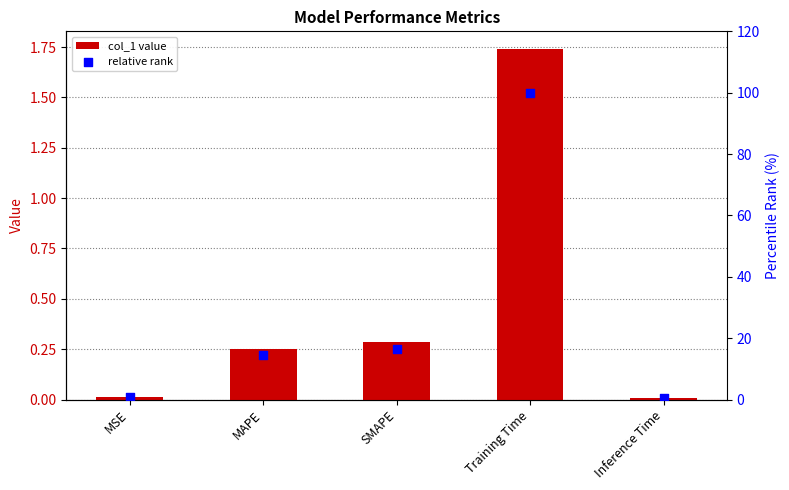

At how many categories does at least one series exceed 32?

1